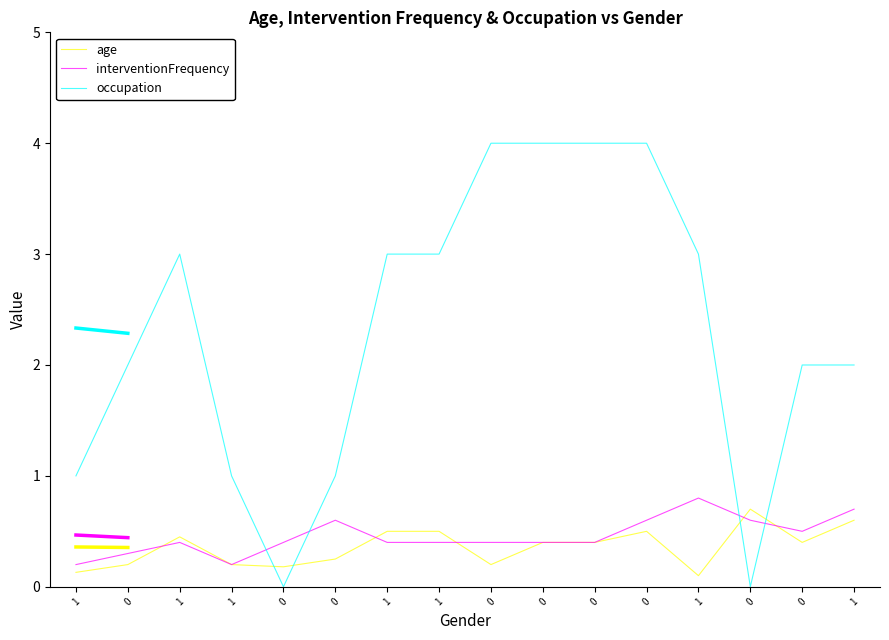

Is it true that interventionFrequency equals 0.4 at 1?

True